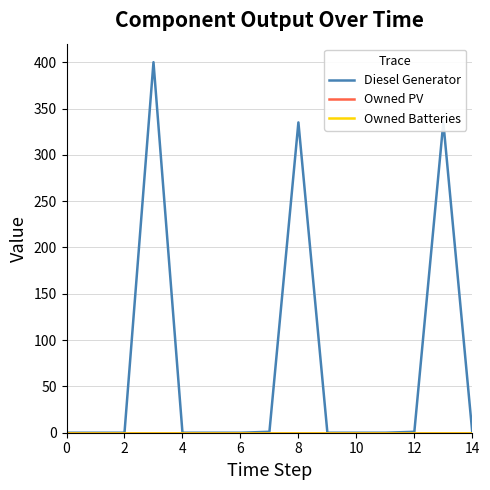

At how many categories does at least one series exceed 86?

3